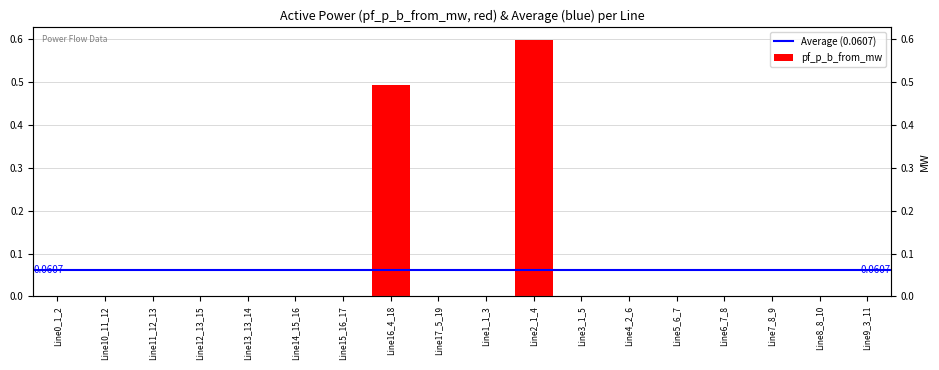

What position from the right is Line1_1_3?

9